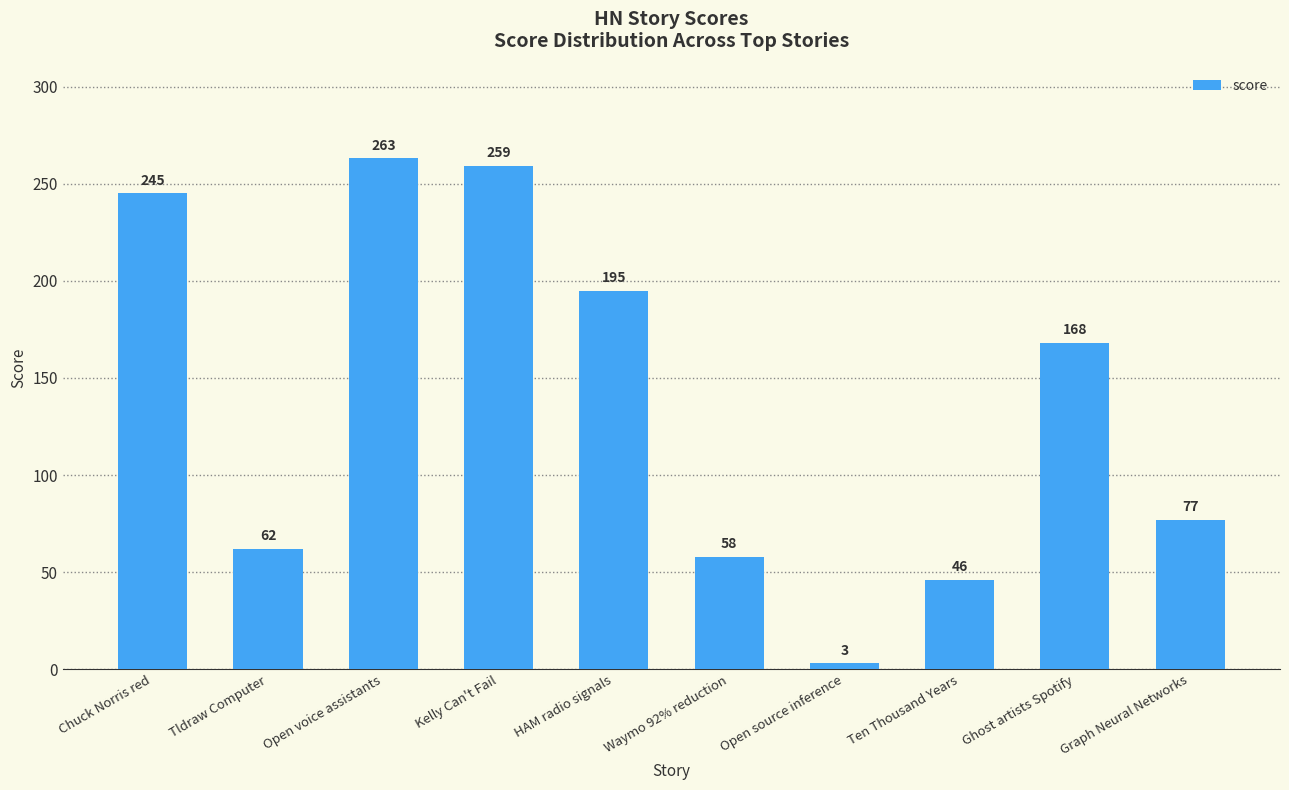

What is the smallest value displayed?

3